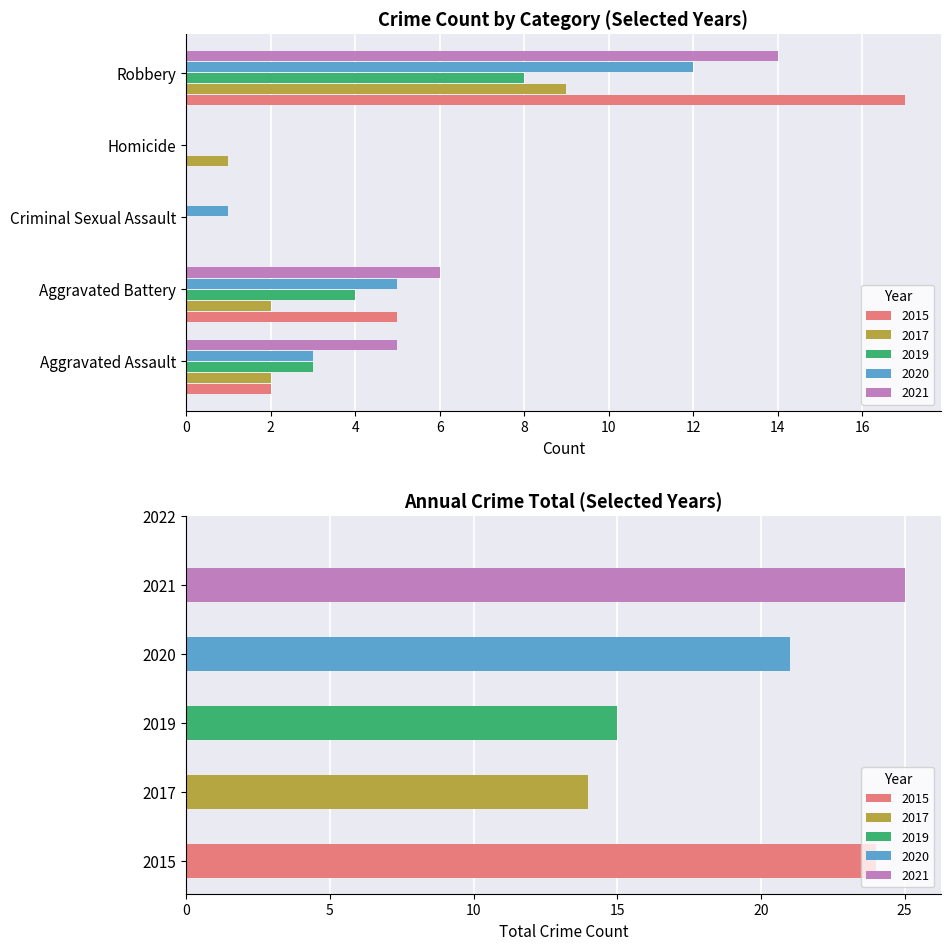

At which label does 2015 reach its minimum?

Criminal Sexual Assault